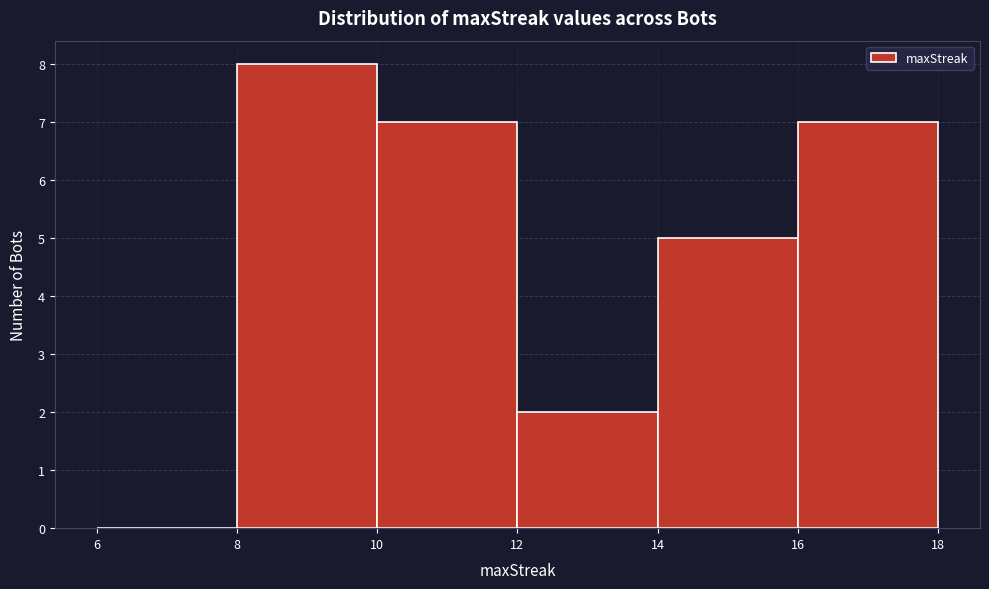

Reading left to right, list every bar in this chart as the range it spans on the x-axis followed by its height. The values are not printed on the chart, so give them approximately, as read against the axis.

6 to 8: 0
8 to 10: 8
10 to 12: 7
12 to 14: 2
14 to 16: 5
16 to 18: 7